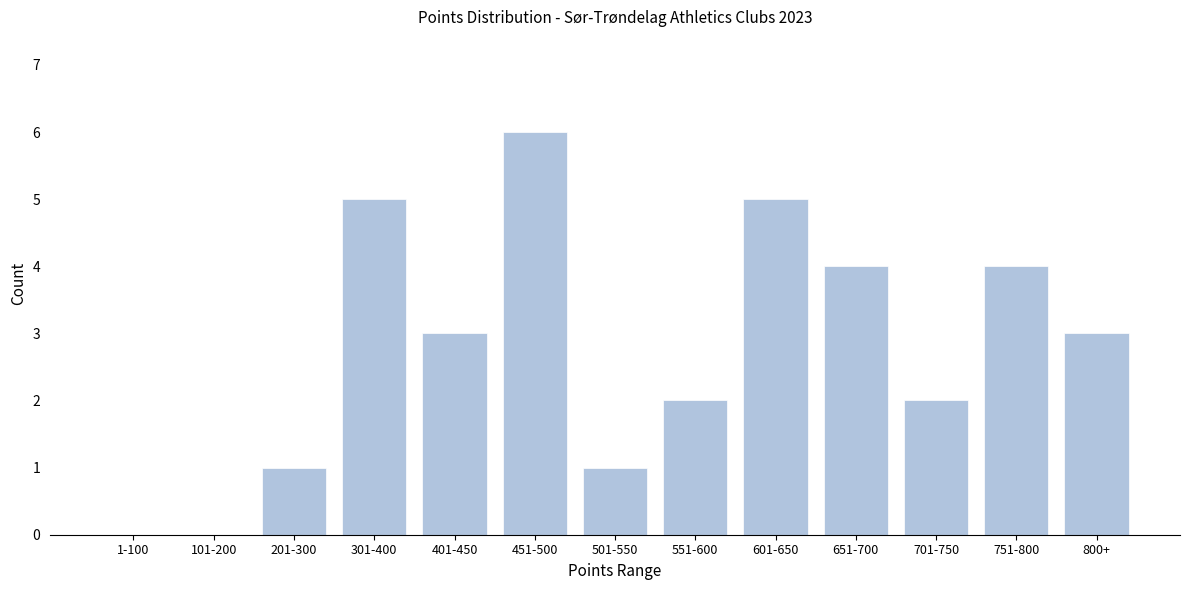

Reading left to right, transcribe all the data shown in this chart.

1-100=0	101-200=0	201-300=1	301-400=5	401-450=3	451-500=6	501-550=1	551-600=2	601-650=5	651-700=4	701-750=2	751-800=4	800+=3